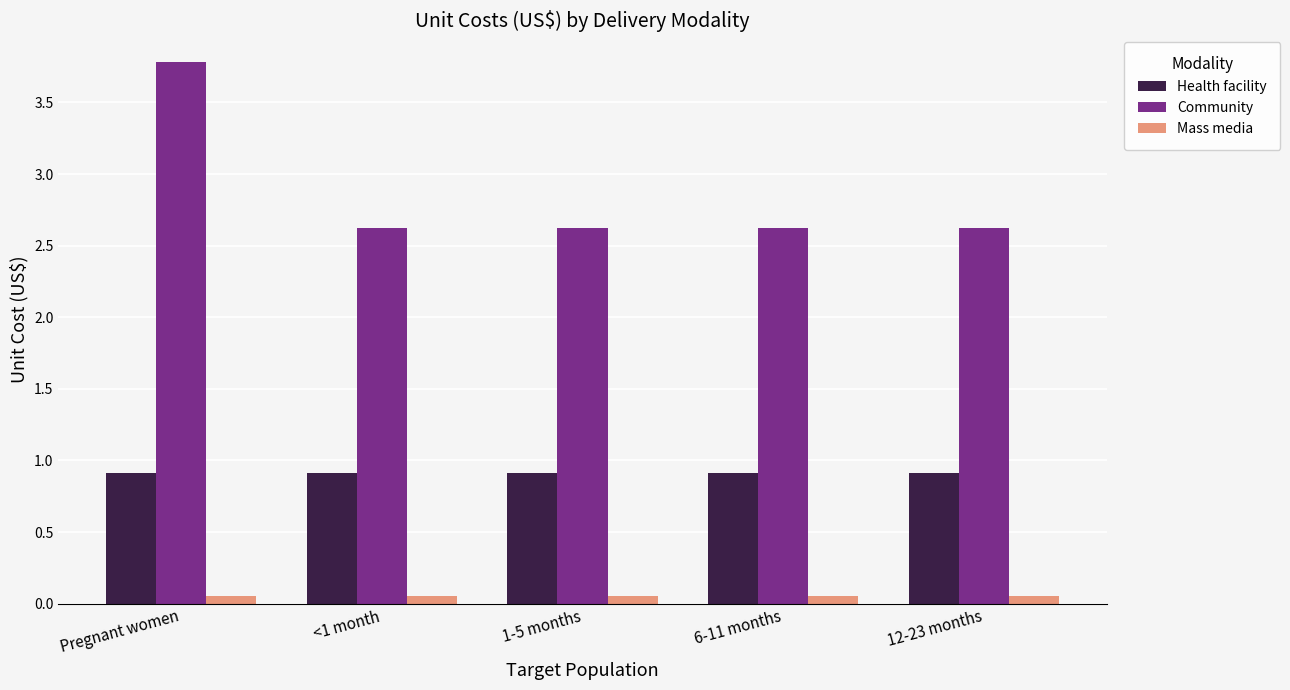

What is the greatest value displayed?

3.8